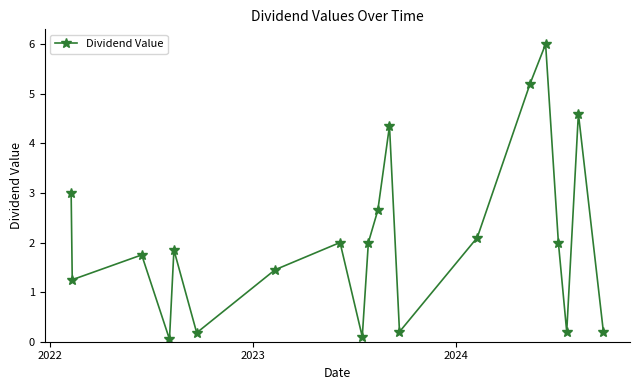

How many interior local valleys (lower than both neighbors) does the data have?

6